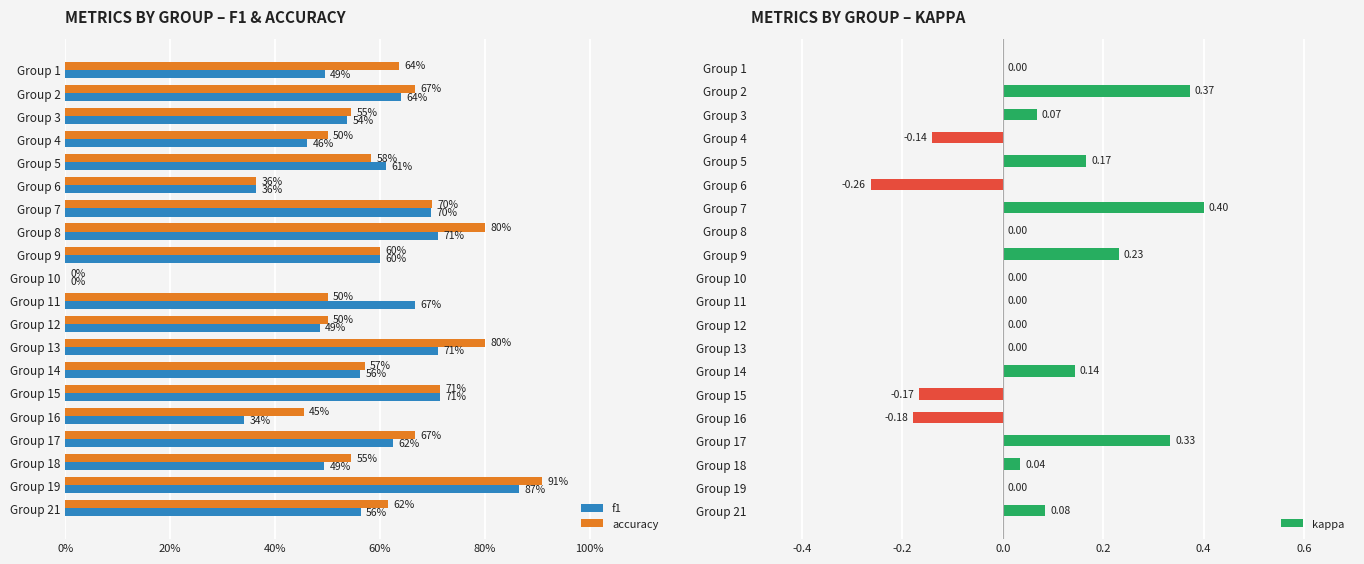

How many bars are there in each group?

2